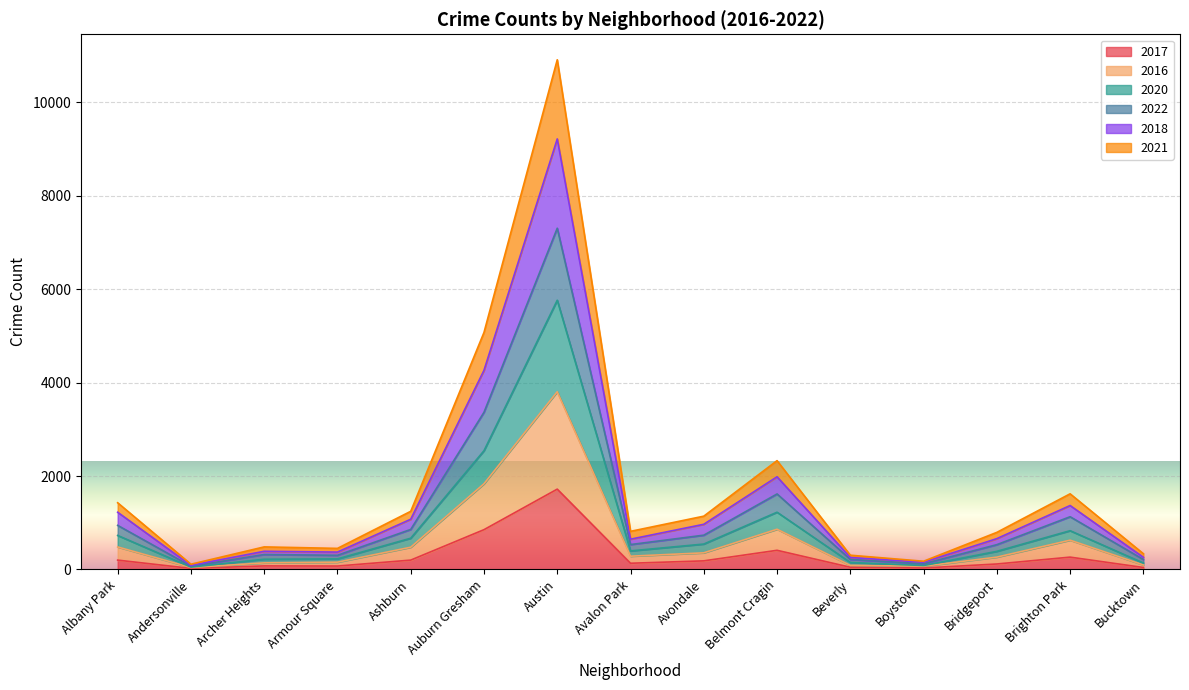

Where is the first local maximum for 2021?

Archer Heights